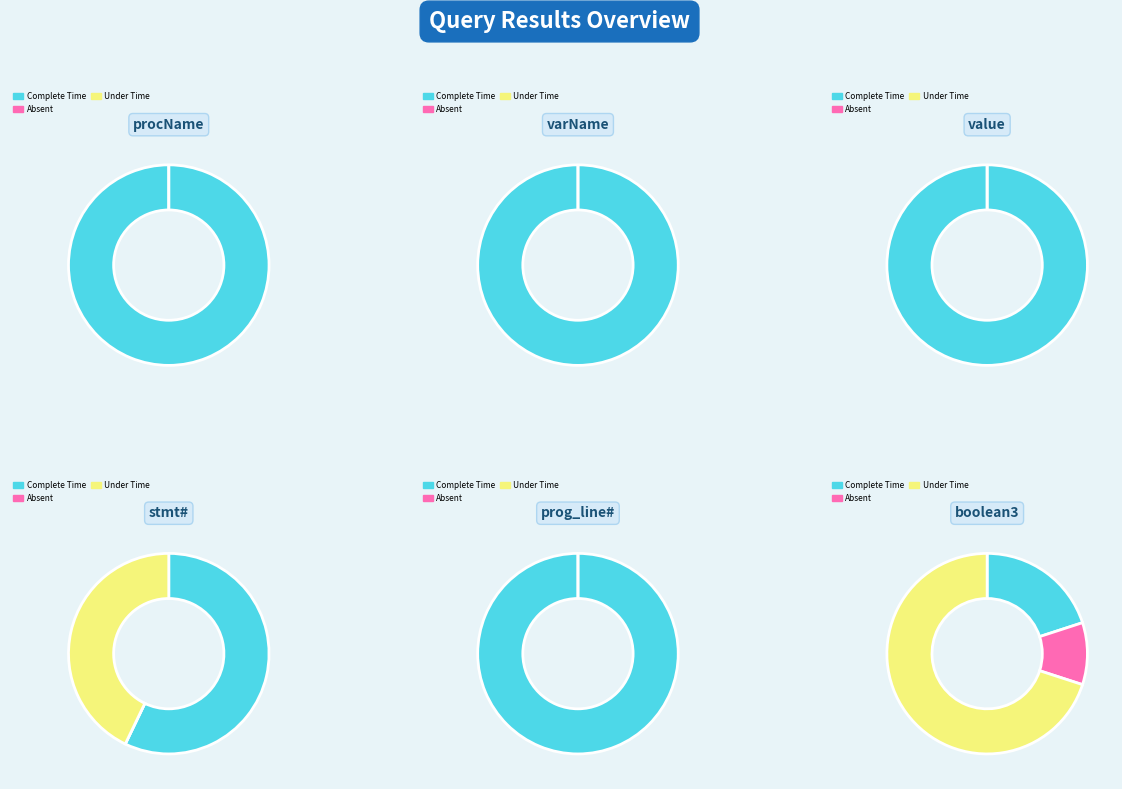

What is the change in value from passed to missing?

-17